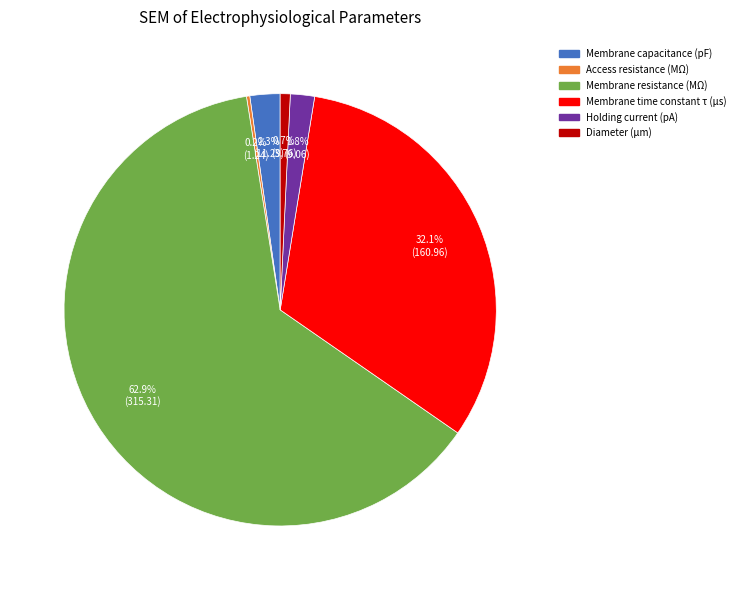

To the nearest percent, what is the difference between the Membrane resistance (MΩ) and Membrane time constant τ (μs) slice percentages?

31%